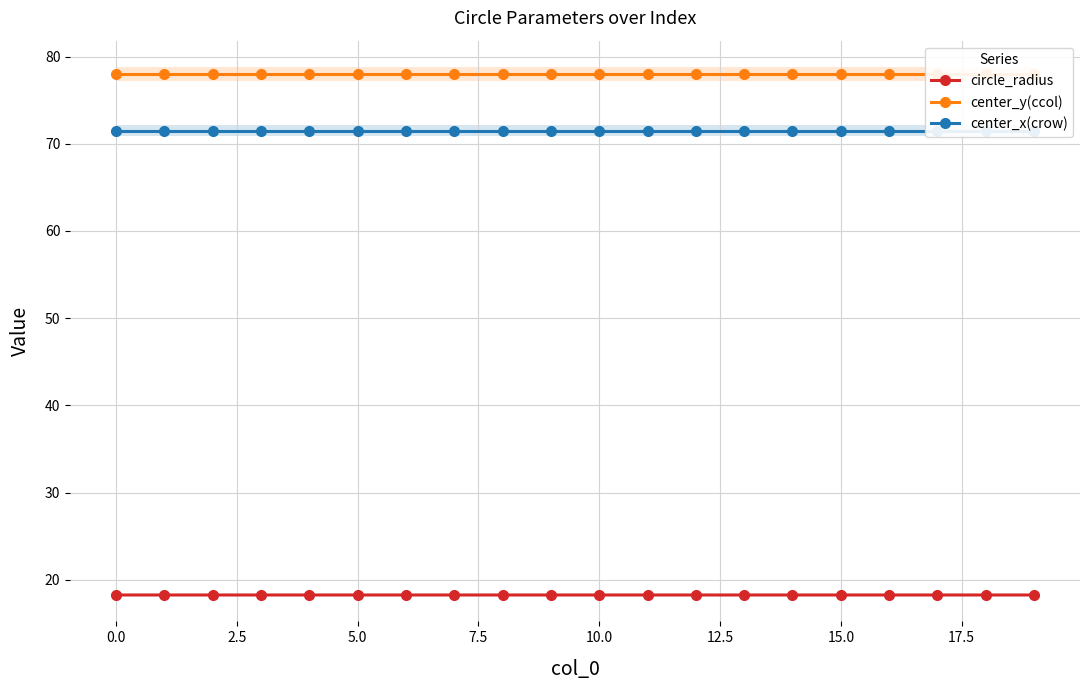

How many series are shown in this chart?

3